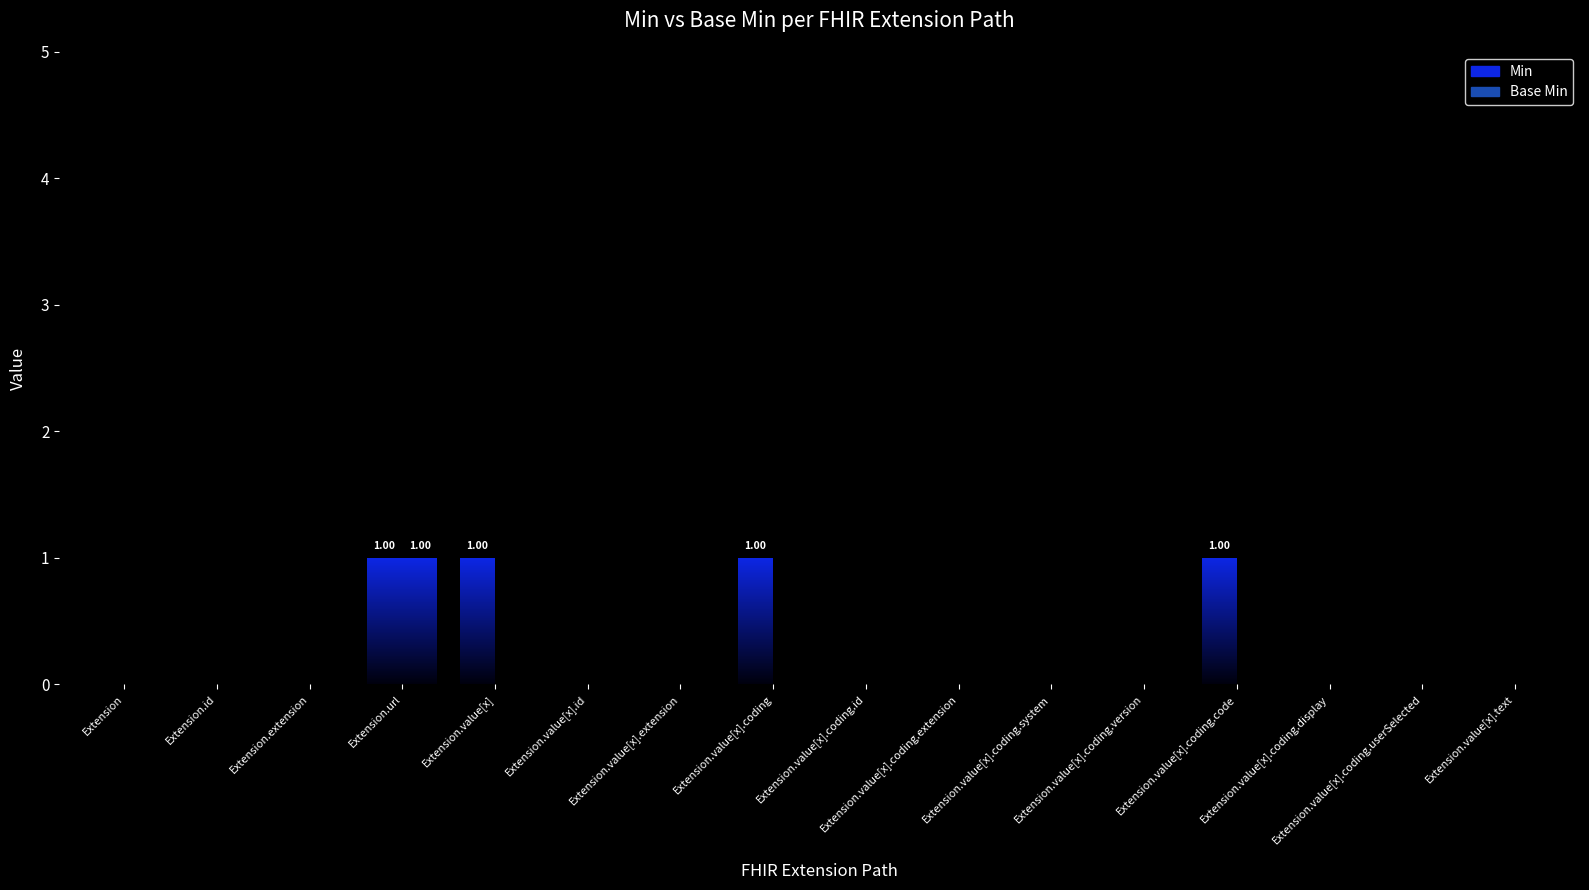

Reading left to right, transcribe all the data shown in this chart.

Min: 0	0	0	1	1	0	0	1	0	0	0	0	1	0	0	0
Base Min: 0	0	0	1	0	0	0	0	0	0	0	0	0	0	0	0